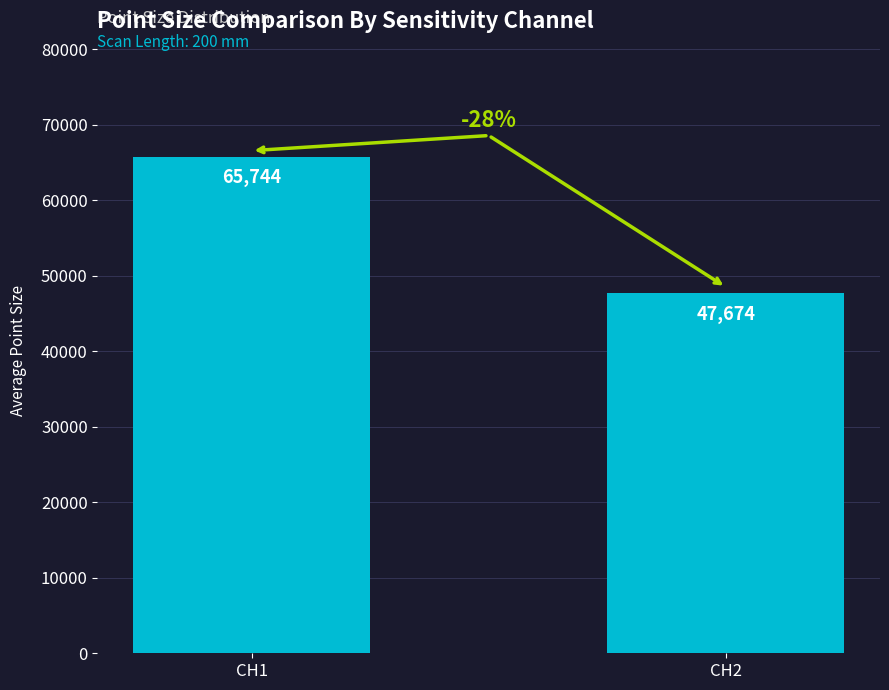

The value at CH2 is 47674. True or false?

True